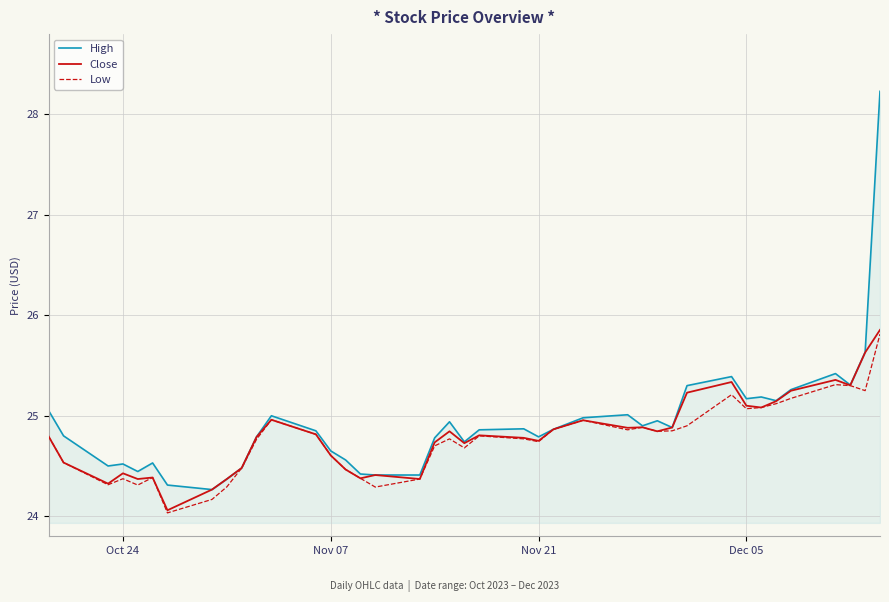

What is the lowest value of the Close series?

24.1